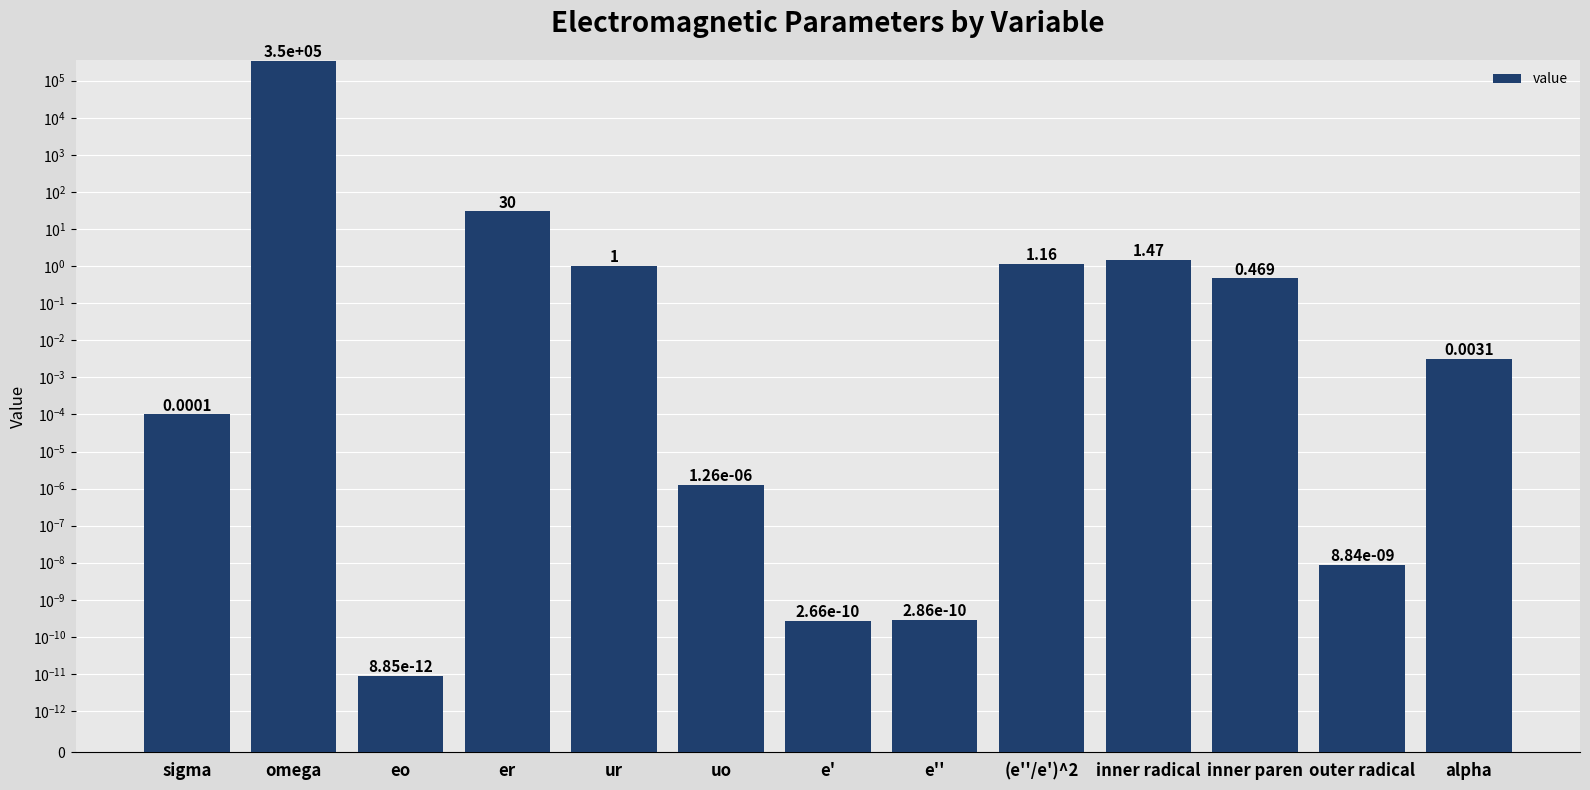

Are the bars horizontal?

No